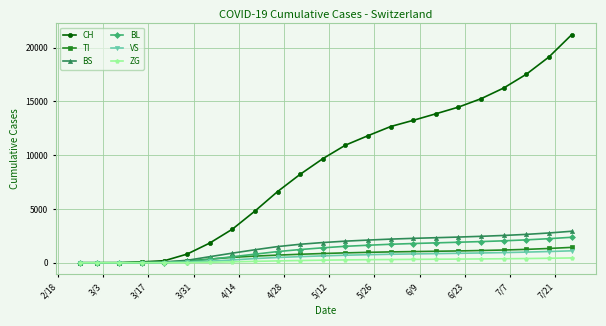

What is the highest value of the BL series?

2370